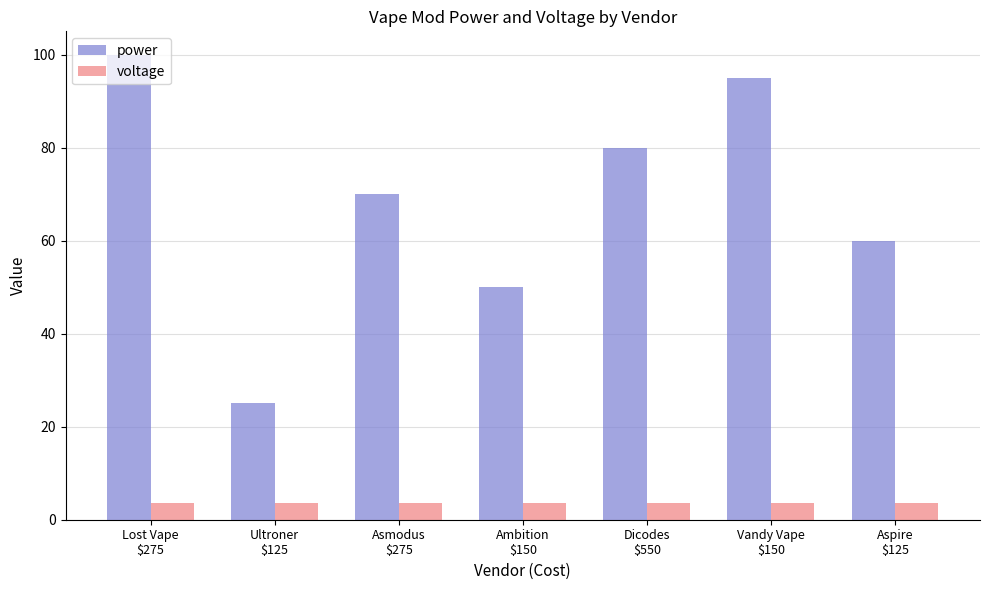

How many bars are there in total?

14